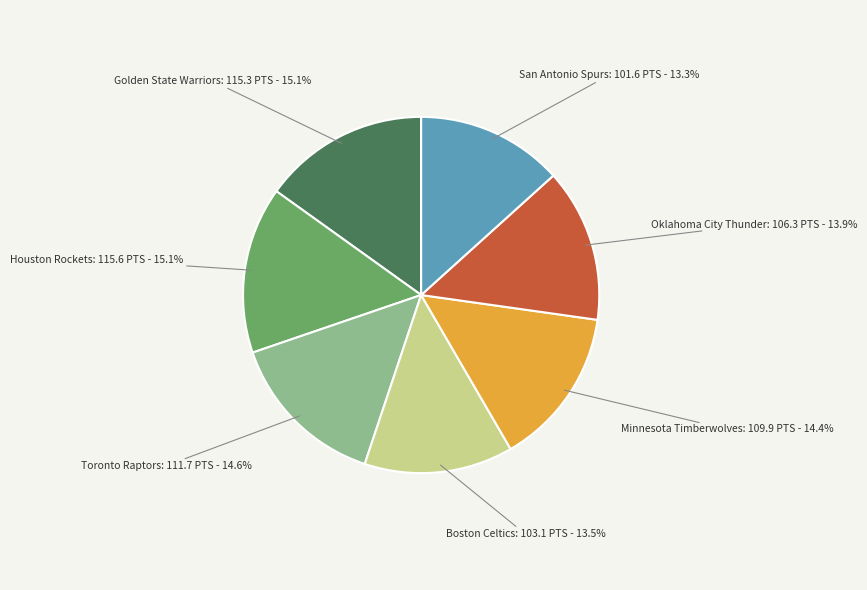

Between Toronto Raptors: 111.7 PTS - 14.6% and Oklahoma City Thunder: 106.3 PTS - 13.9%, which is larger?

Toronto Raptors: 111.7 PTS - 14.6%